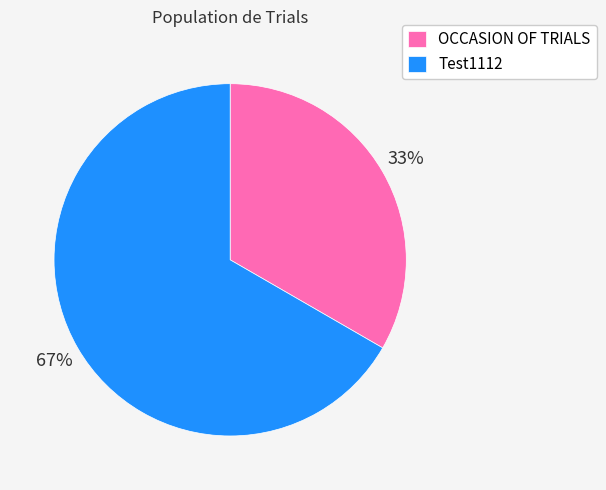

What is the ratio of the value at Test1112 to the value at OCCASION OF TRIALS?

2.0